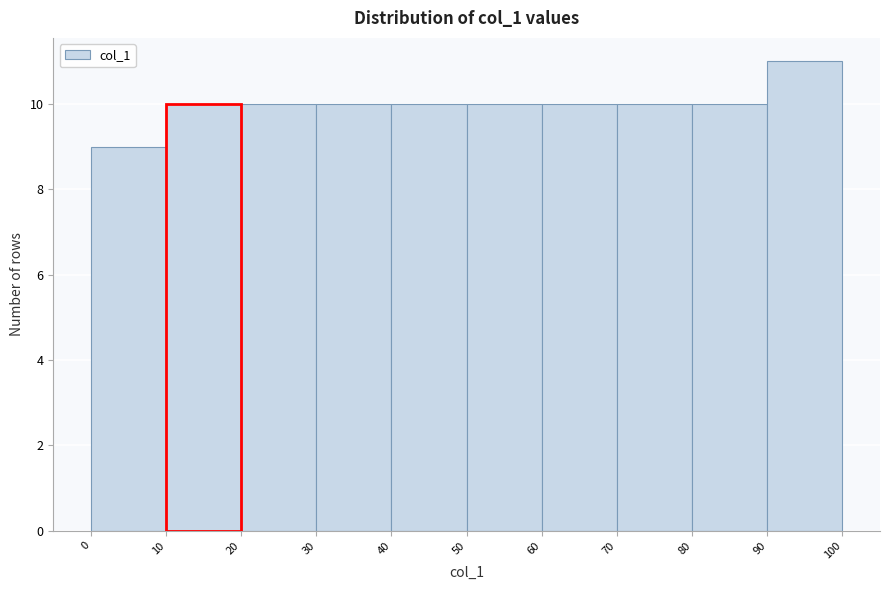

Reading left to right, list every bar in this chart as the range it spans on the x-axis followed by its height. The values are not printed on the chart, so give them approximately, as read against the axis.

0 to 10: 9
10 to 20: 10
20 to 30: 10
30 to 40: 10
40 to 50: 10
50 to 60: 10
60 to 70: 10
70 to 80: 10
80 to 90: 10
90 to 100: 11